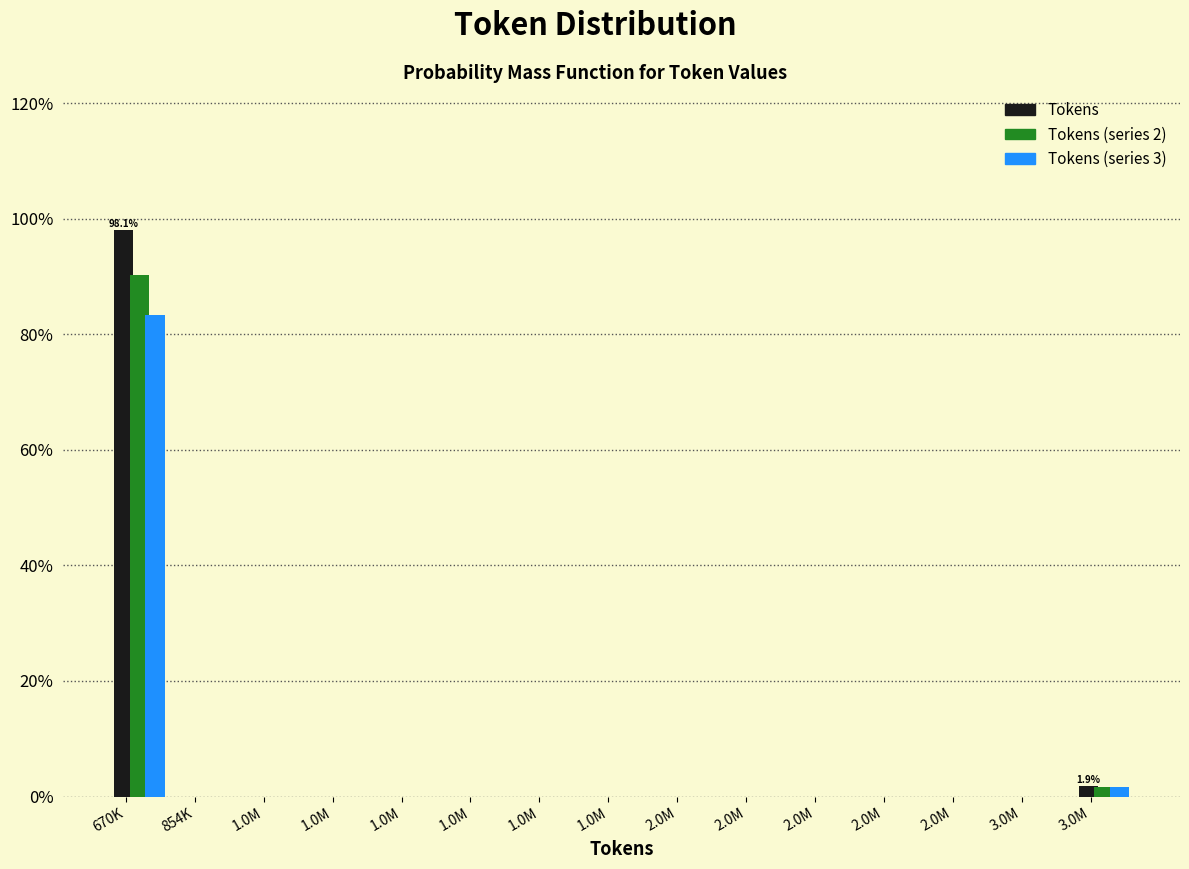

What are all the series names shown in the legend?

Tokens, Tokens (series 2), Tokens (series 3)